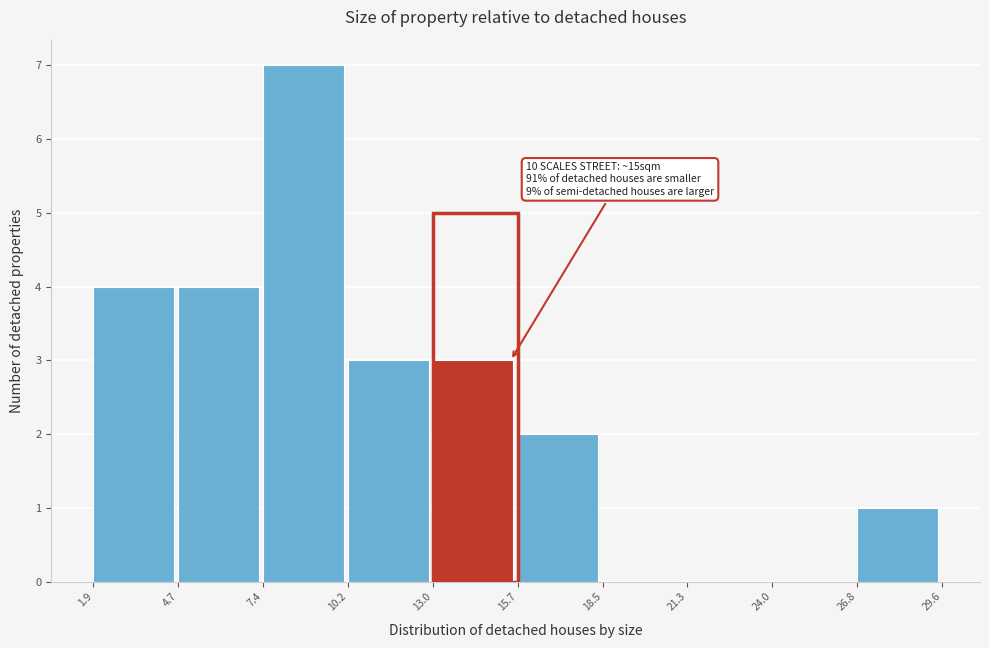

Over which range of the x-axis is the bar tallest?

7.4 to 10.2